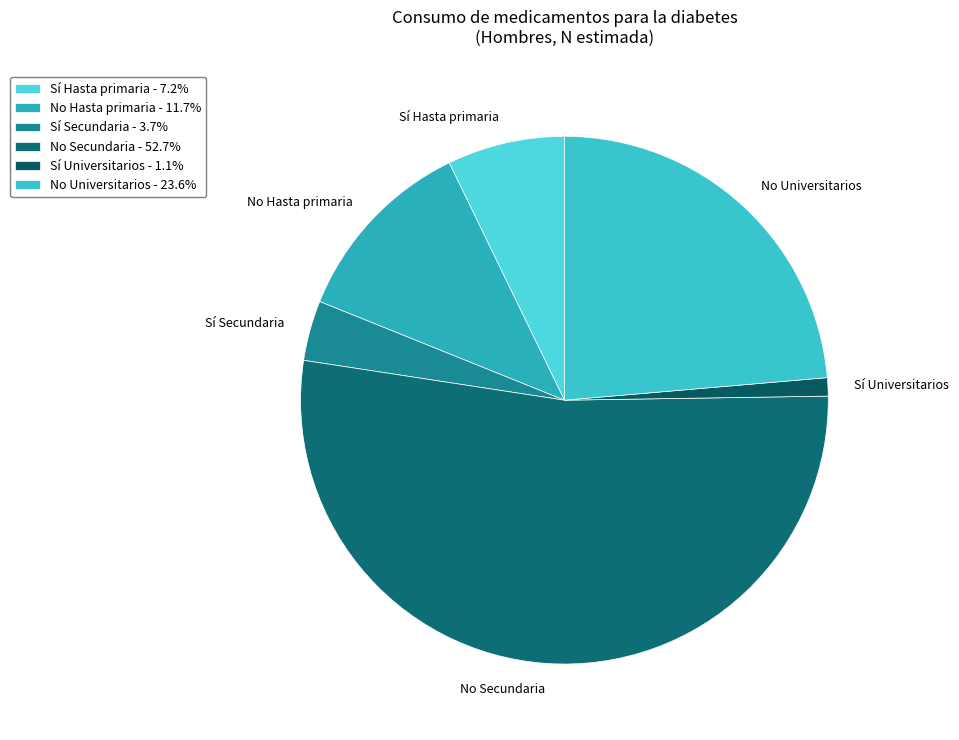

What is the ratio of the value at No Universitarios to the value at No Secundaria?

0.4